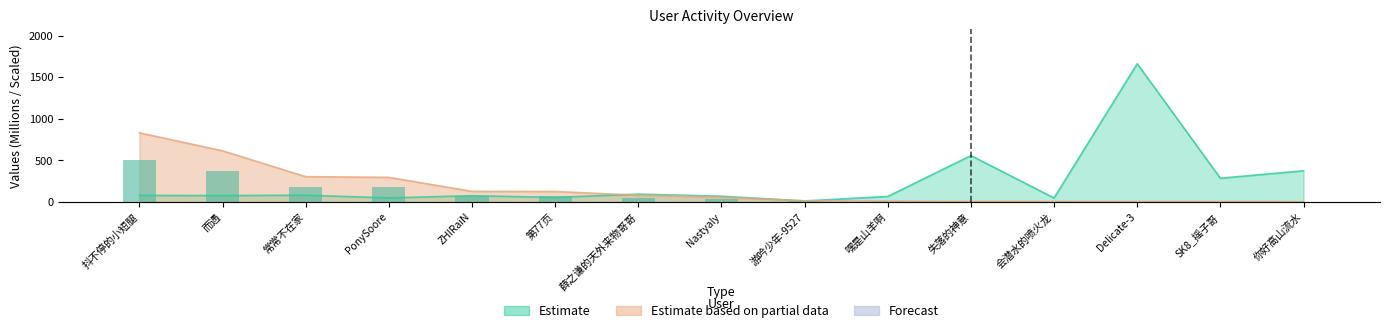

The chart shows a value of 2.3 at 游吟少年-9527. True or false?

False